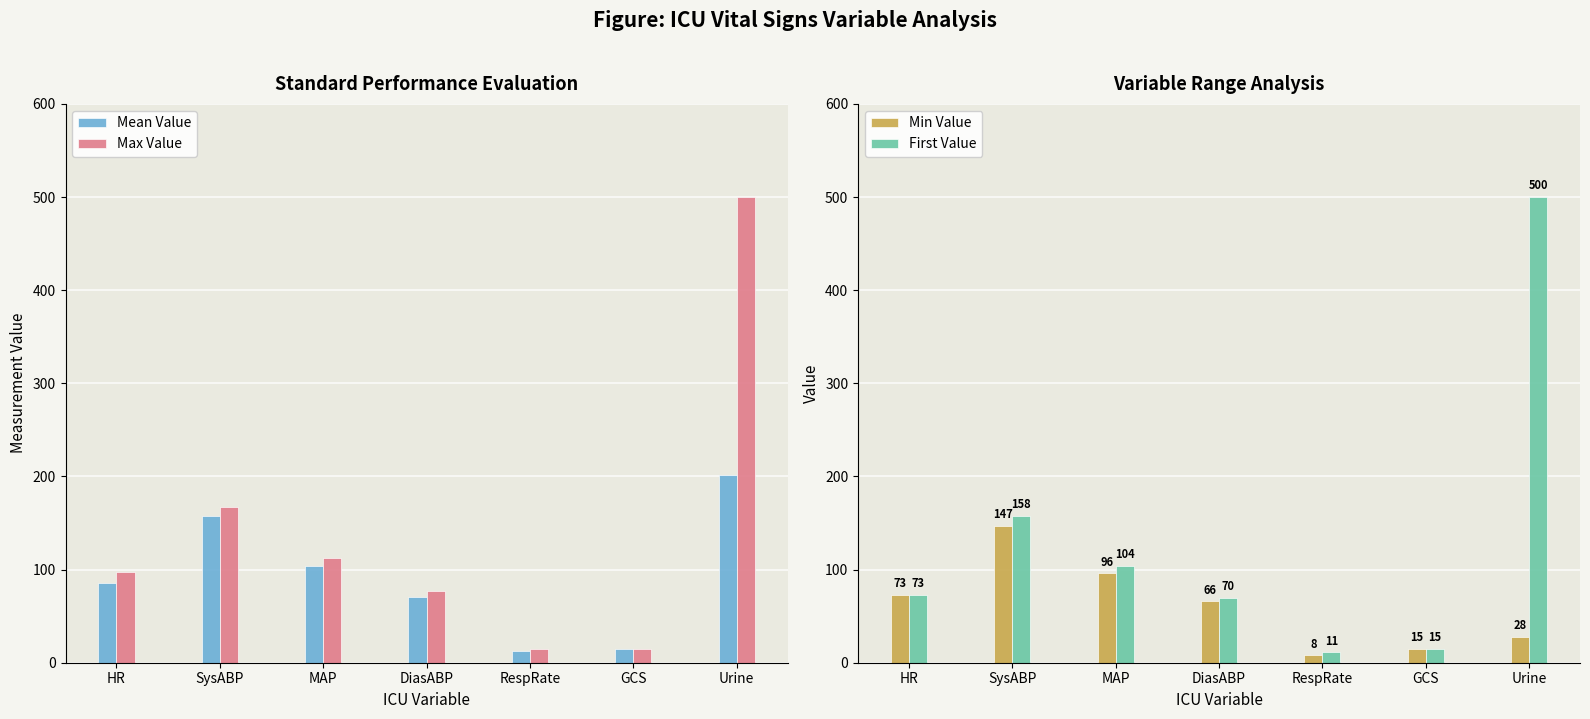

What is the smallest value displayed?

8.0